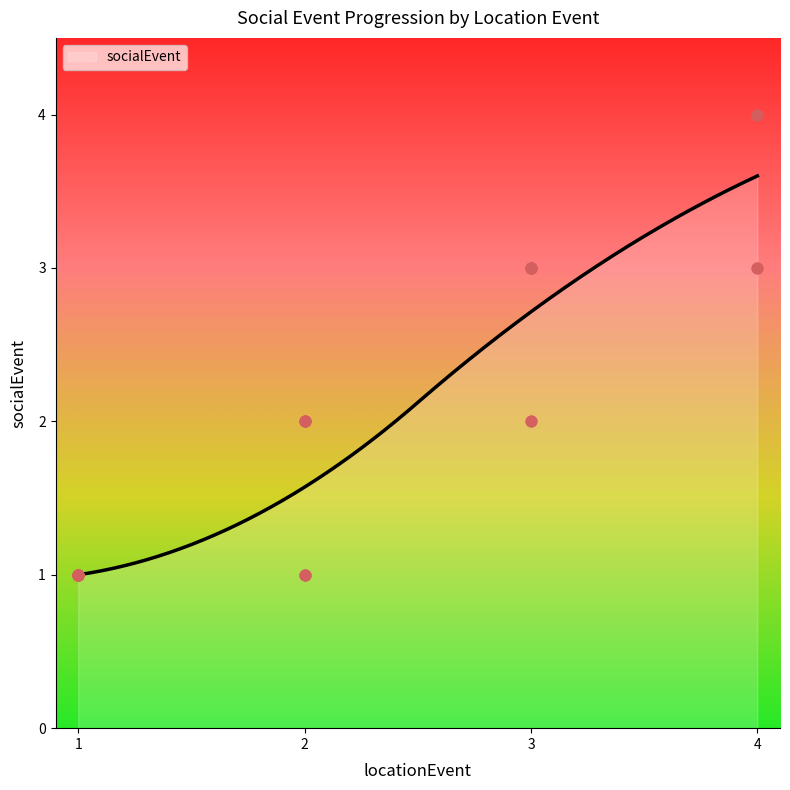

What is the ratio of the value at 3 to the value at 3?

1.5